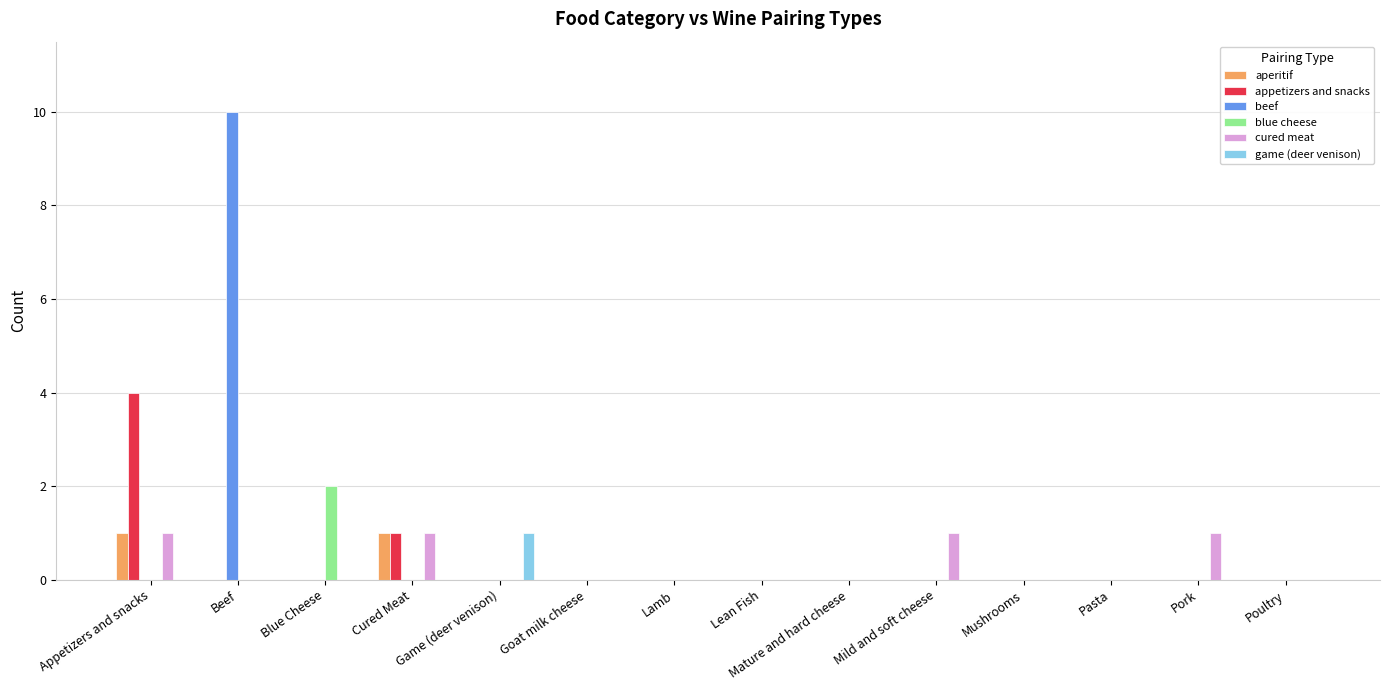

The cured meat series shows 2 at Appetizers and snacks. True or false?

False